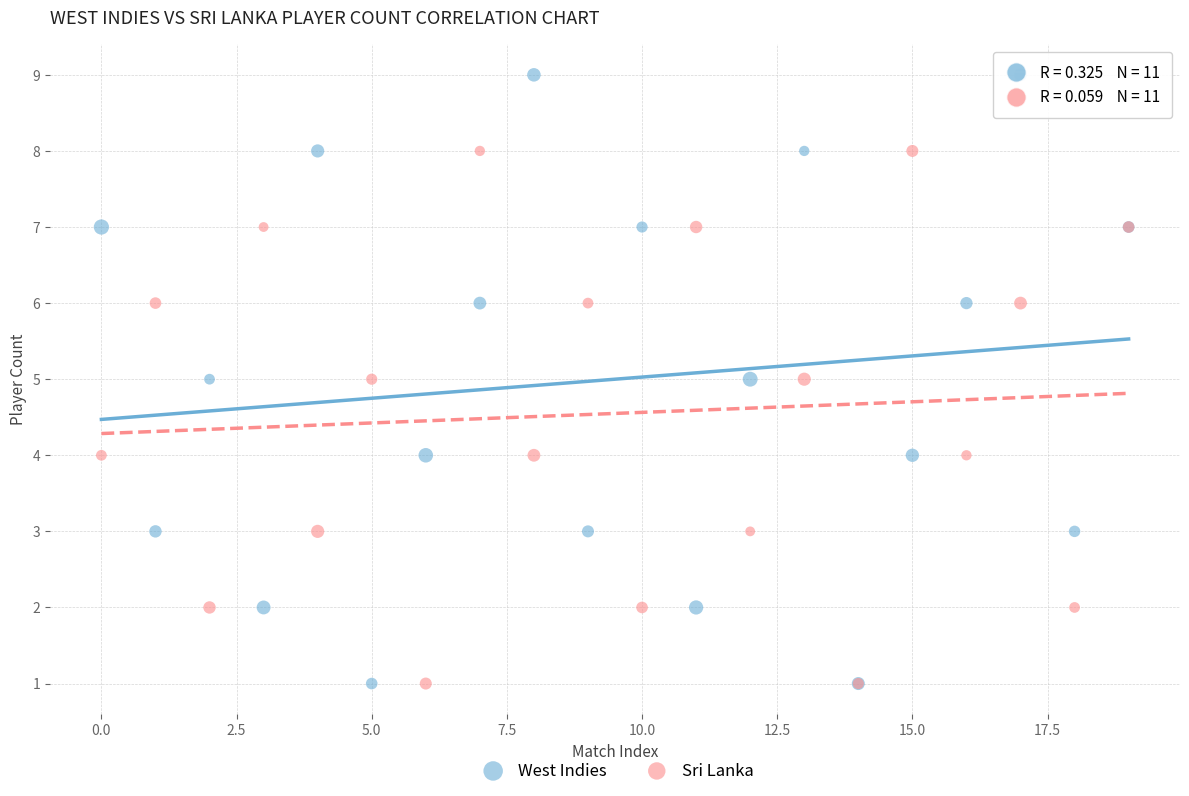

Which series has the widest spread of Y values?

West Indies